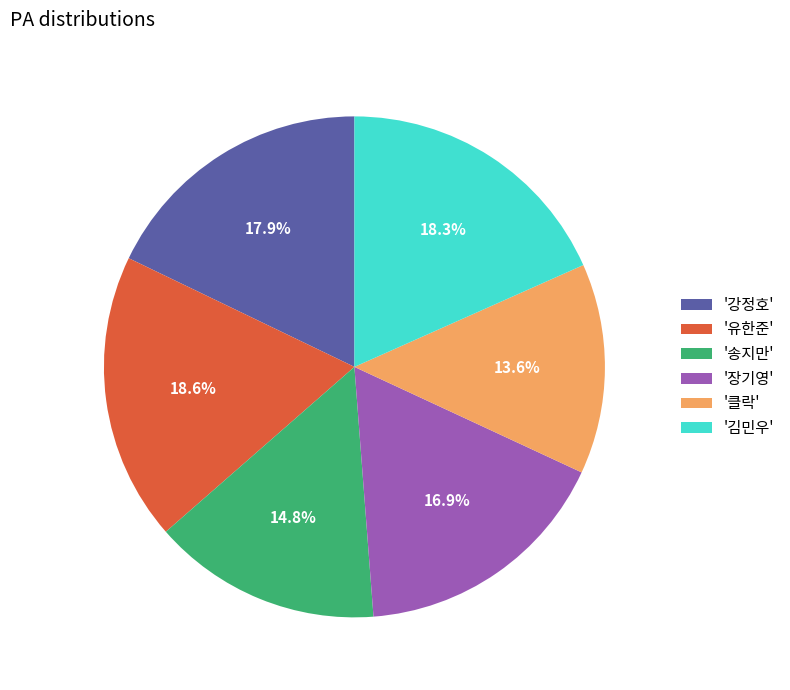

Which has a higher value, '송지만' or '장기영'?

'장기영'